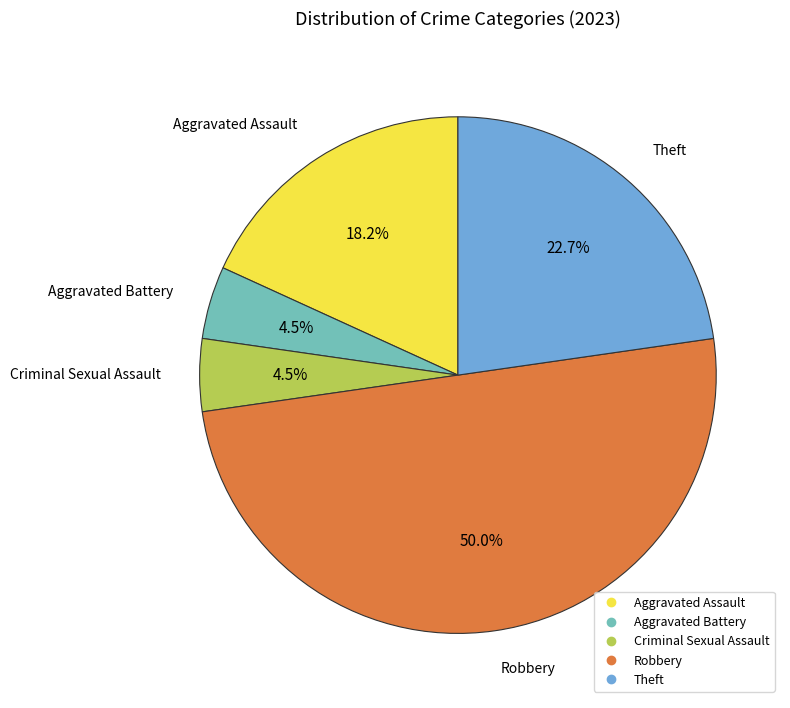

Count the number of slices in the pie.

5